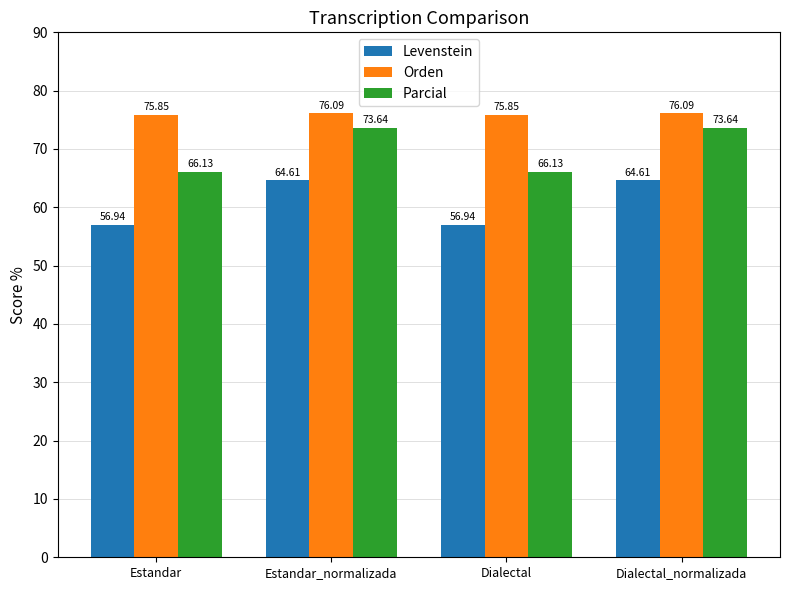

What is the value of the Parcial bar at the 1st from the left?

66.1